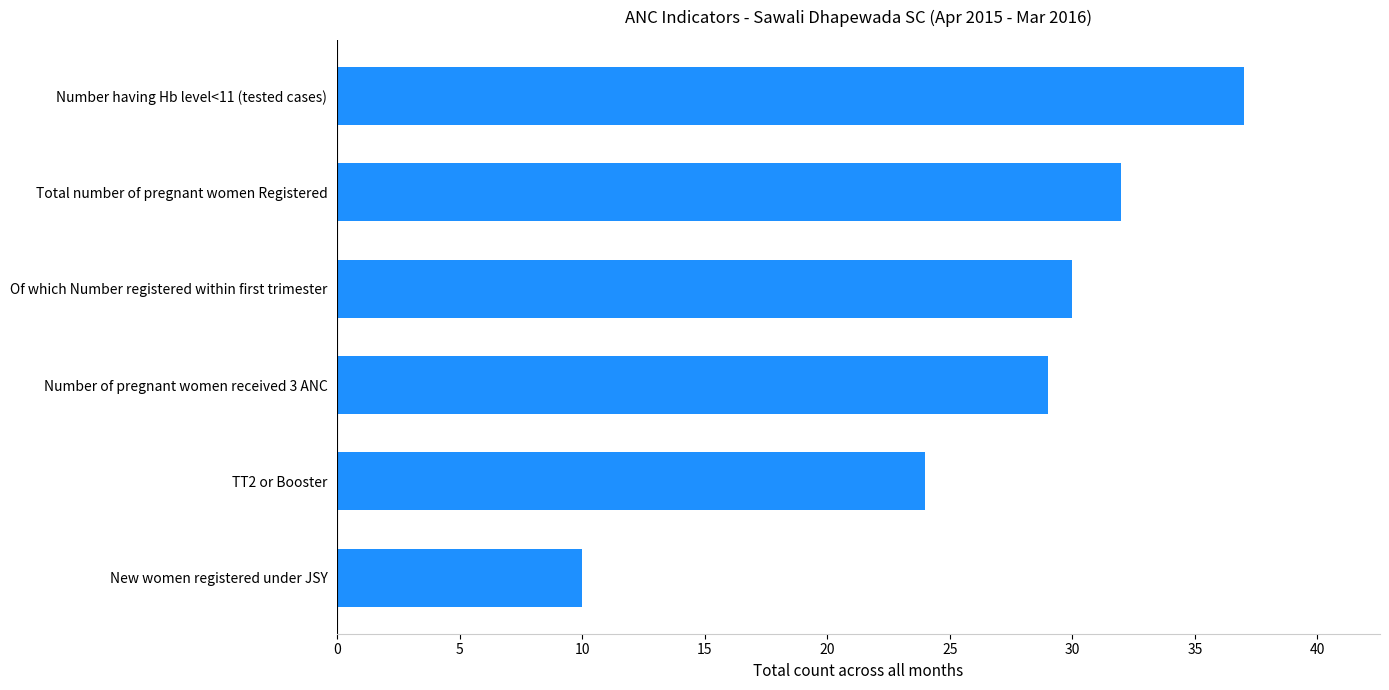

What is the approximate value at Number of pregnant women received 3 ANC?

29